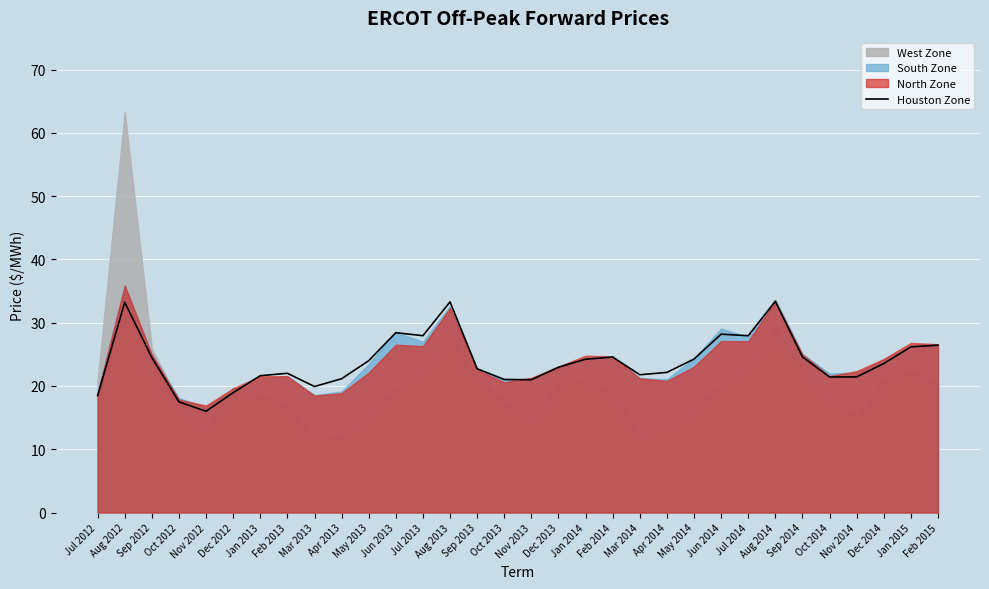

How many values exceed 23?

16